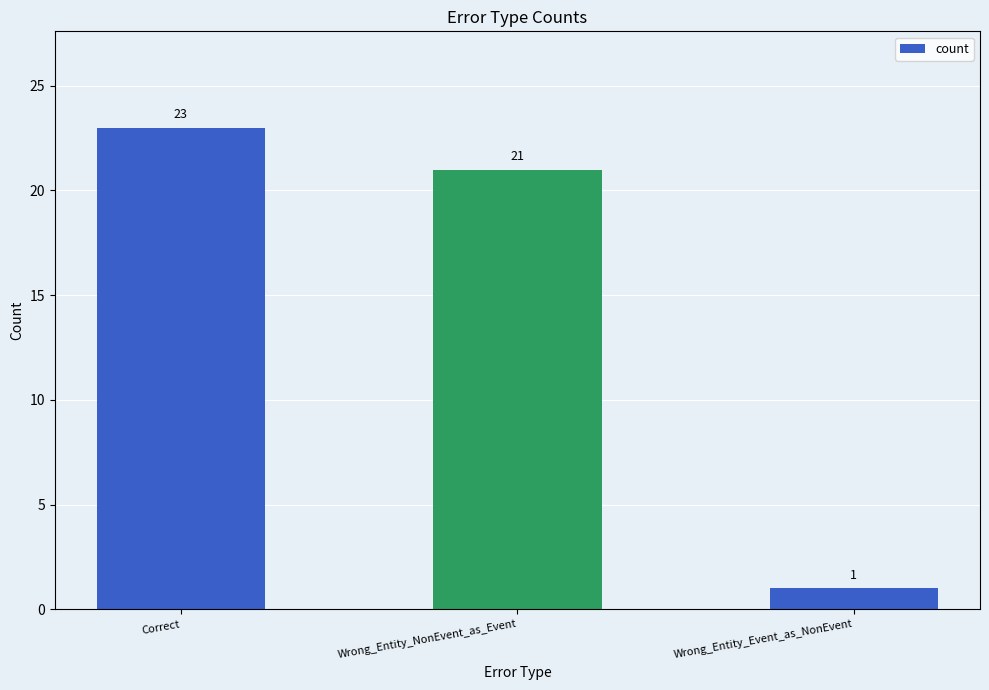

The value at Wrong_Entity_NonEvent_as_Event is 35. True or false?

False